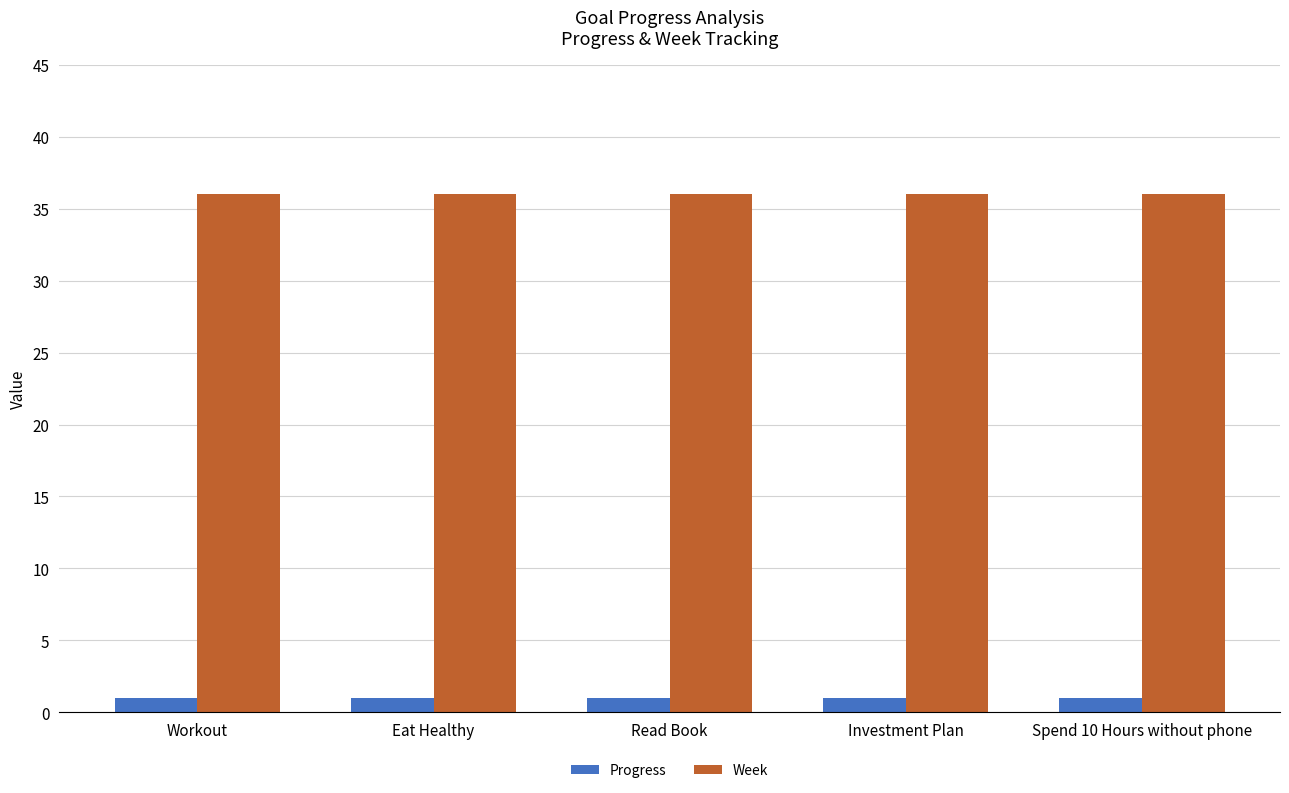

What is the value of the Week bar at the 1st from the left?

36.0